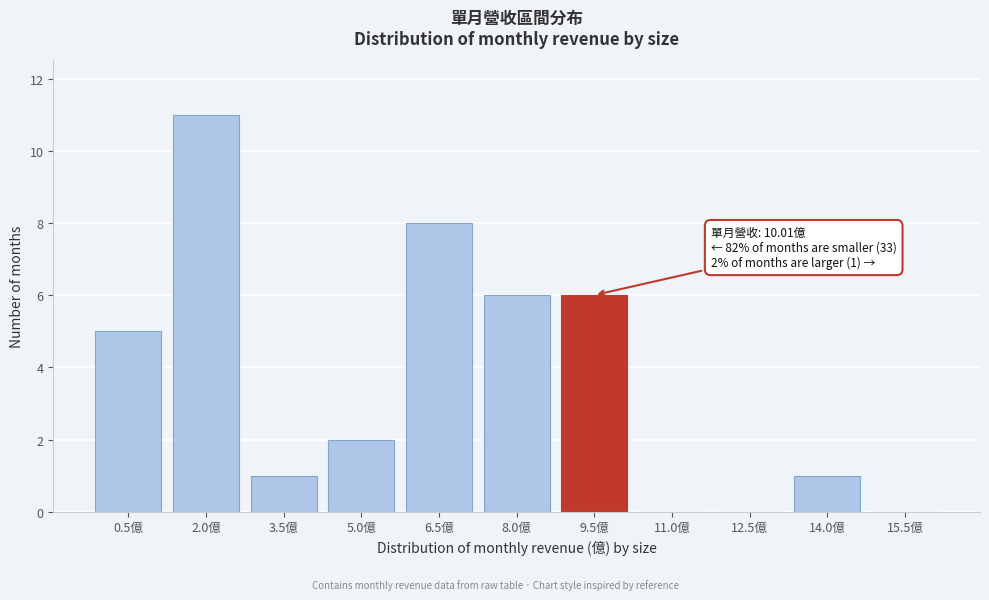

Reading right to left, what are all the values shown in this chart?

15.5億=0	14.0億=1	12.5億=0	11.0億=0	9.5億=6	8.0億=6	6.5億=8	5.0億=2	3.5億=1	2.0億=11	0.5億=5